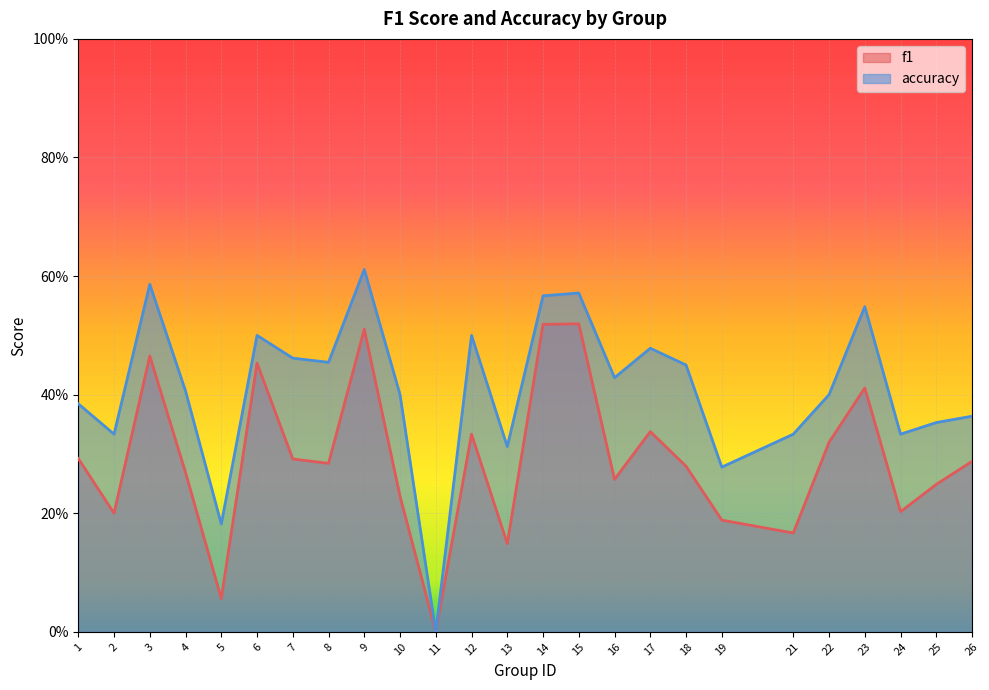

True or false: accuracy and f1 cross at least once.

False